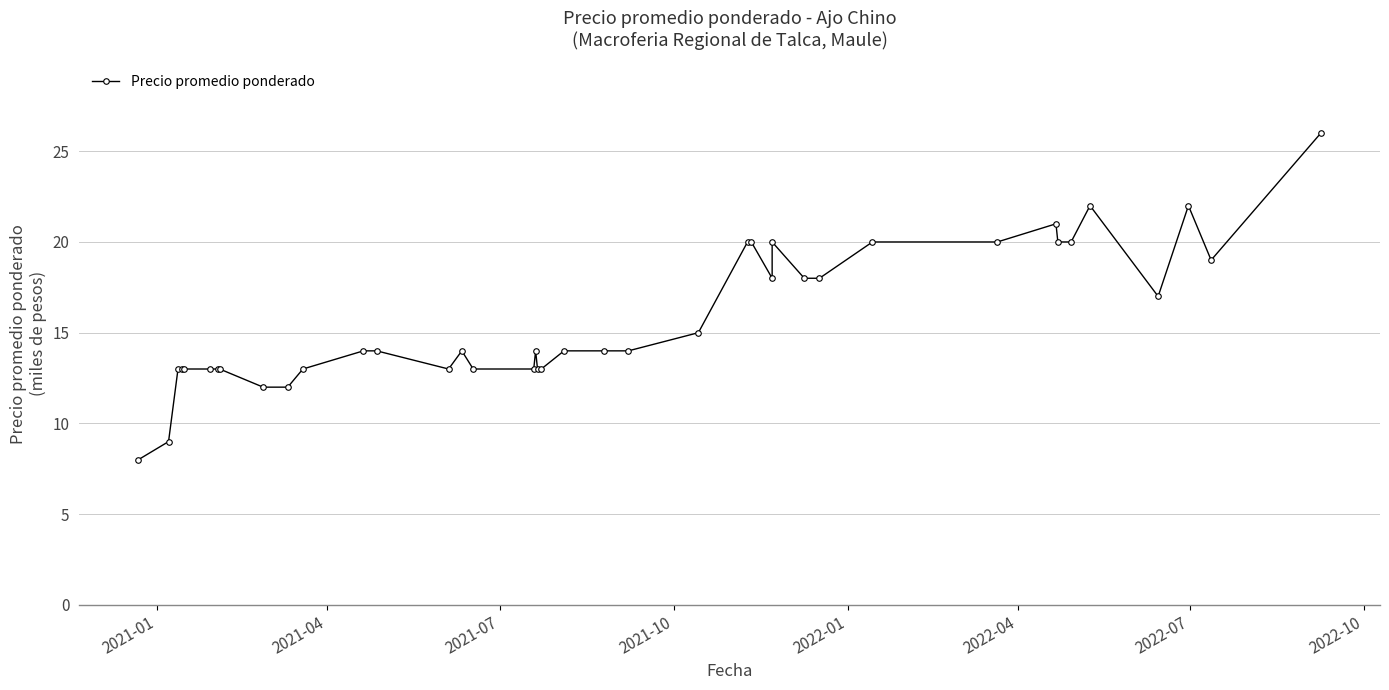

What is the average value?

16